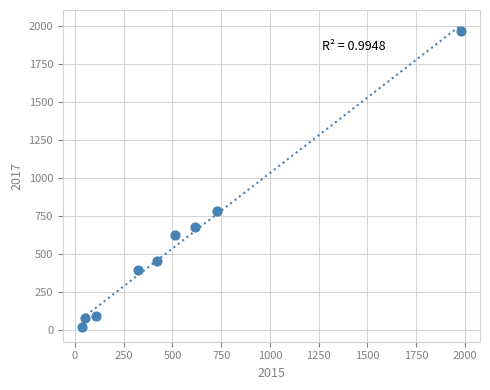

What Y value in the scatter plot is closest to 995?

780